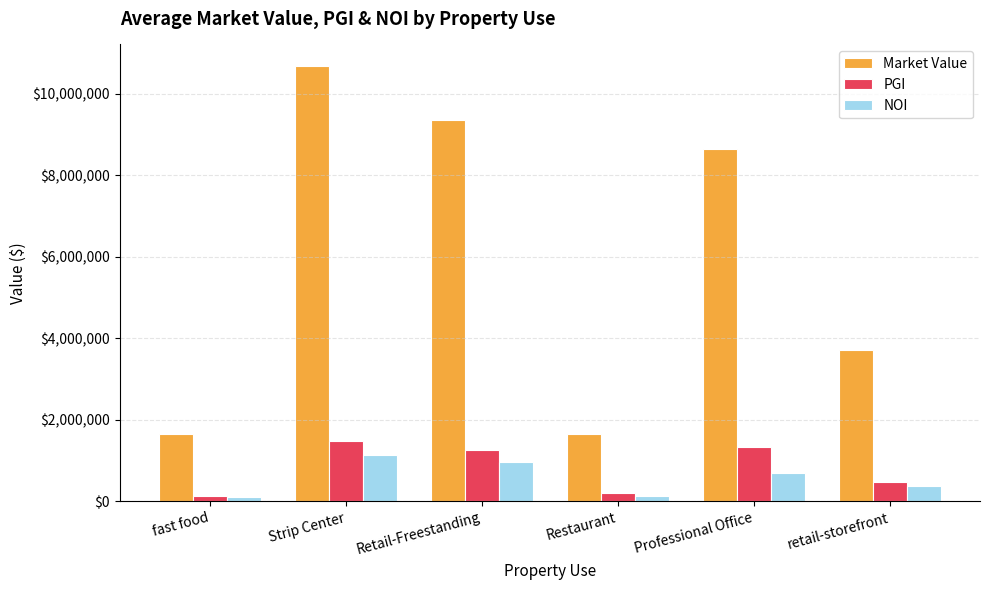

What is the sum of the Market Value values at retail-storefront and Restaurant?

5346080.2